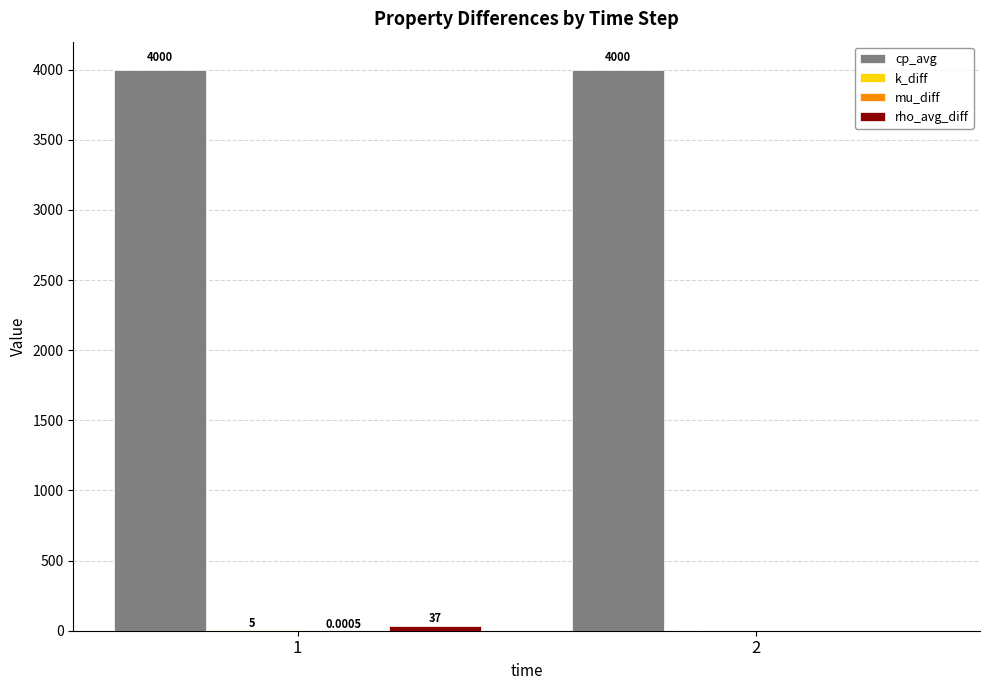

Which series has the largest total across all categories?

cp_avg